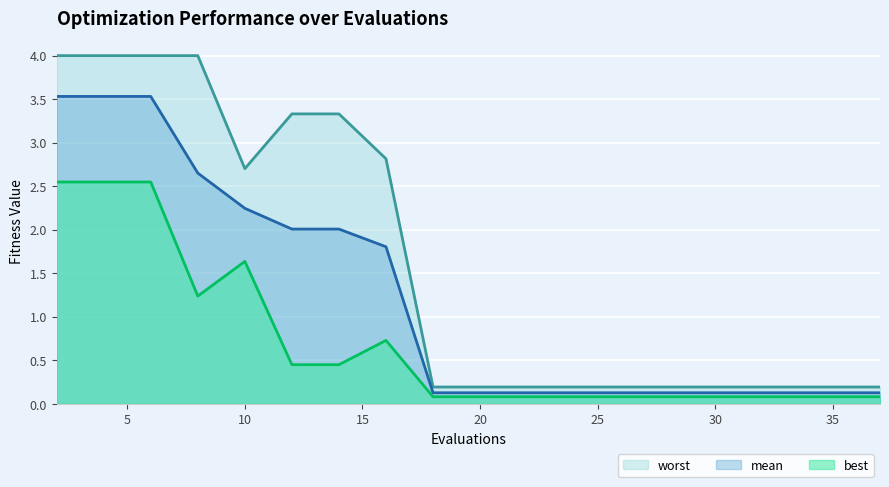

Where is mean nearest to the value 1?

16